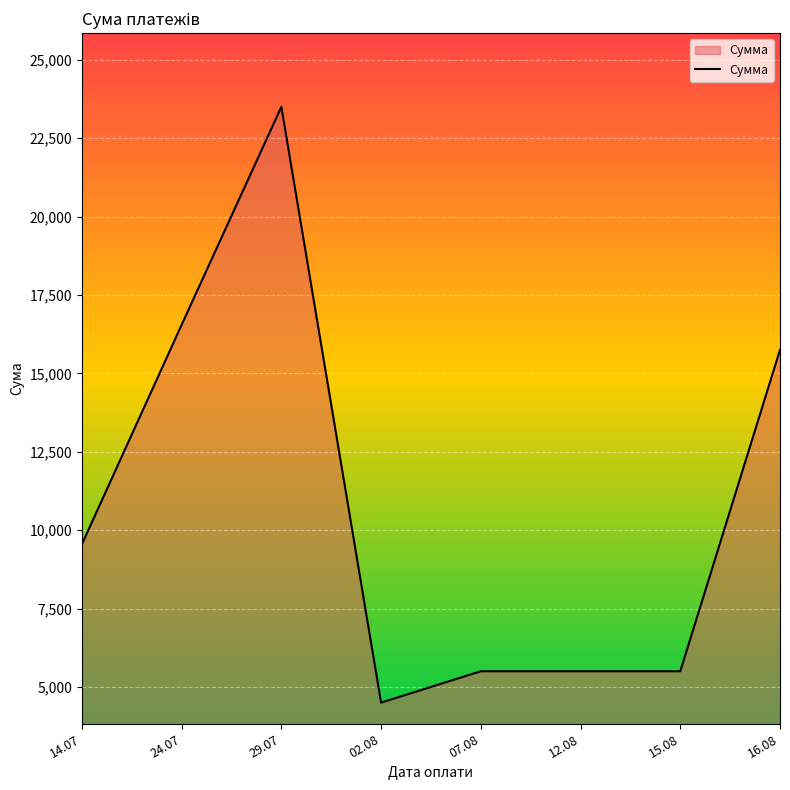

Does the chart display data point markers on the line(s)?

No